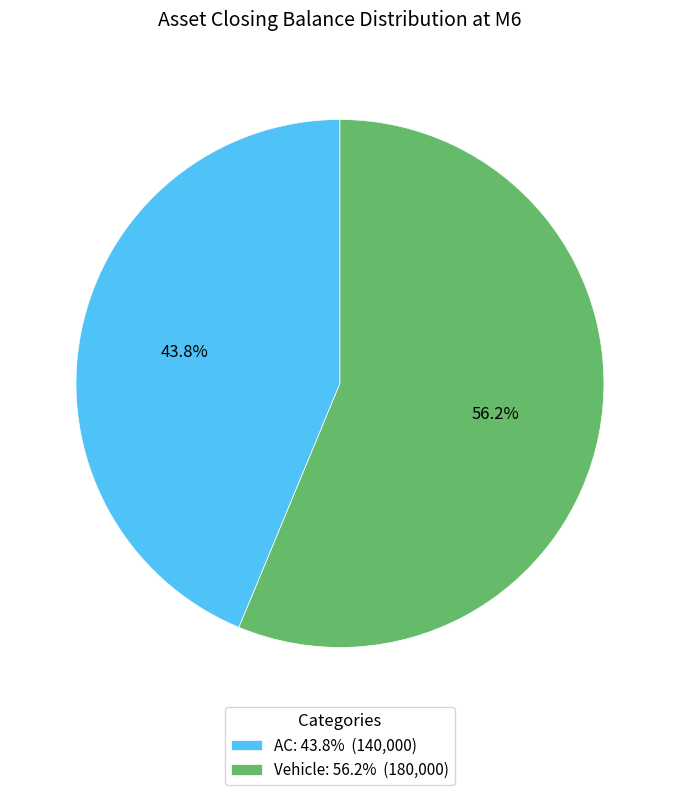

Rank the categories by value from highest to lowest.

Vehicle: 56.2% (180,000), AC: 43.8% (140,000)